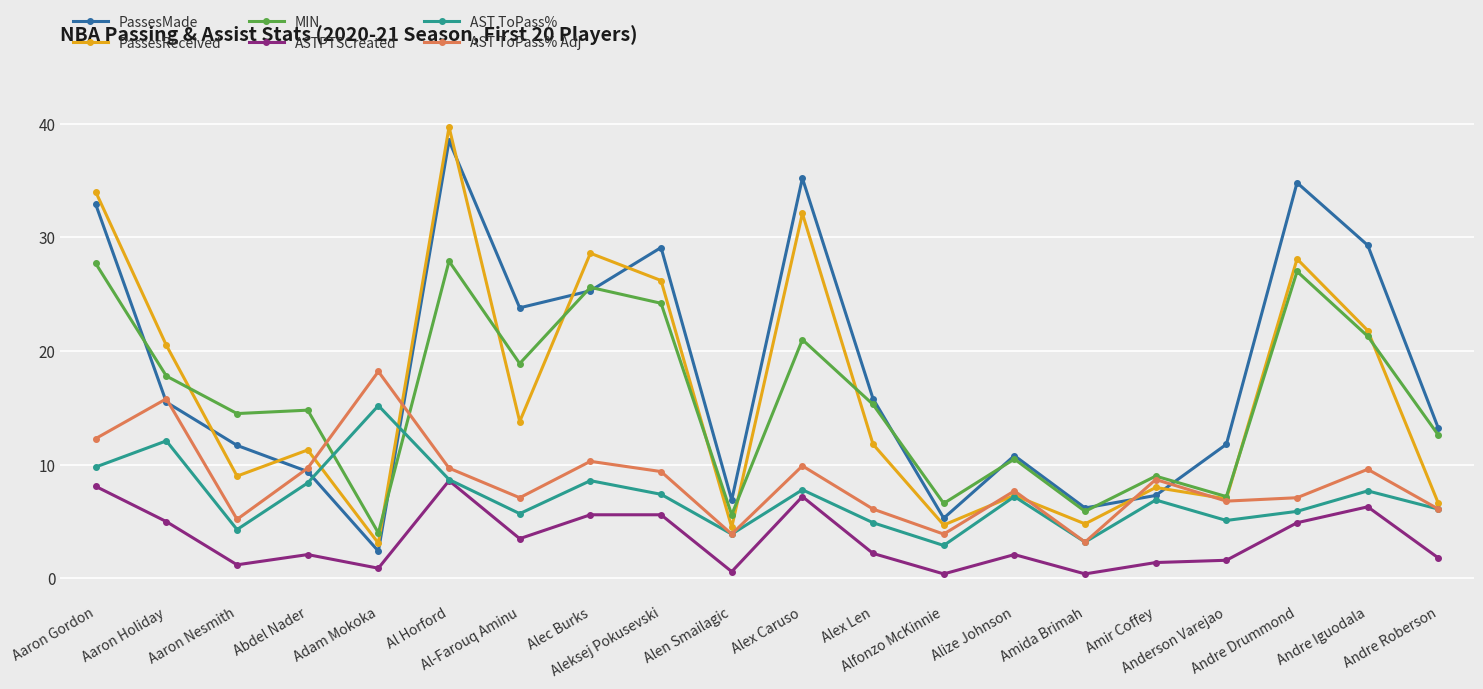

What is the total value across all series at Aleksej Pokusevski?

101.9